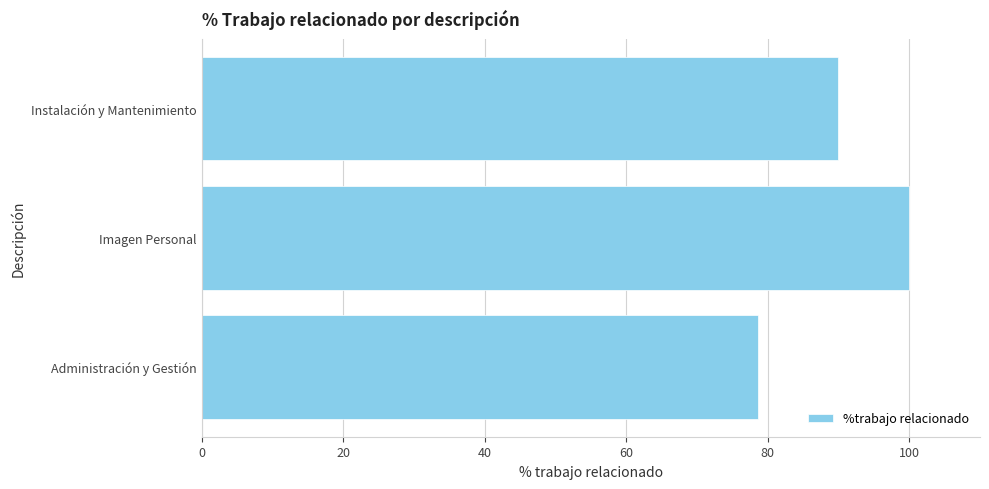

What is the difference between the values at Instalación y Mantenimiento and Imagen Personal?

10.0